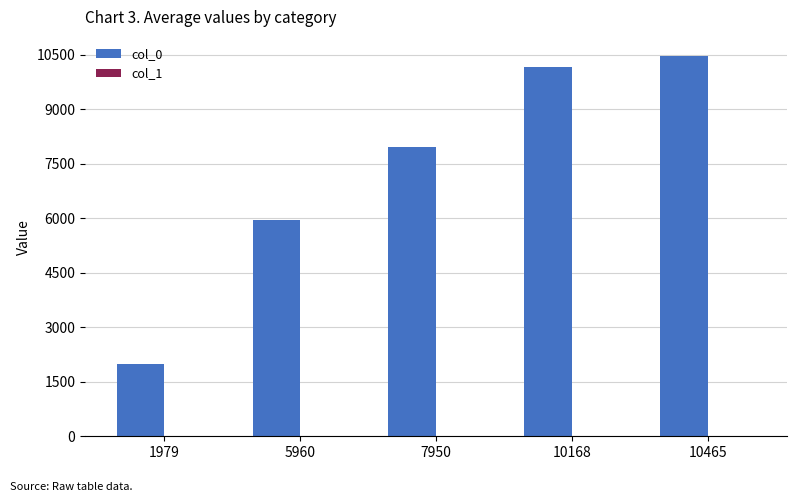

How many series are shown in this chart?

2